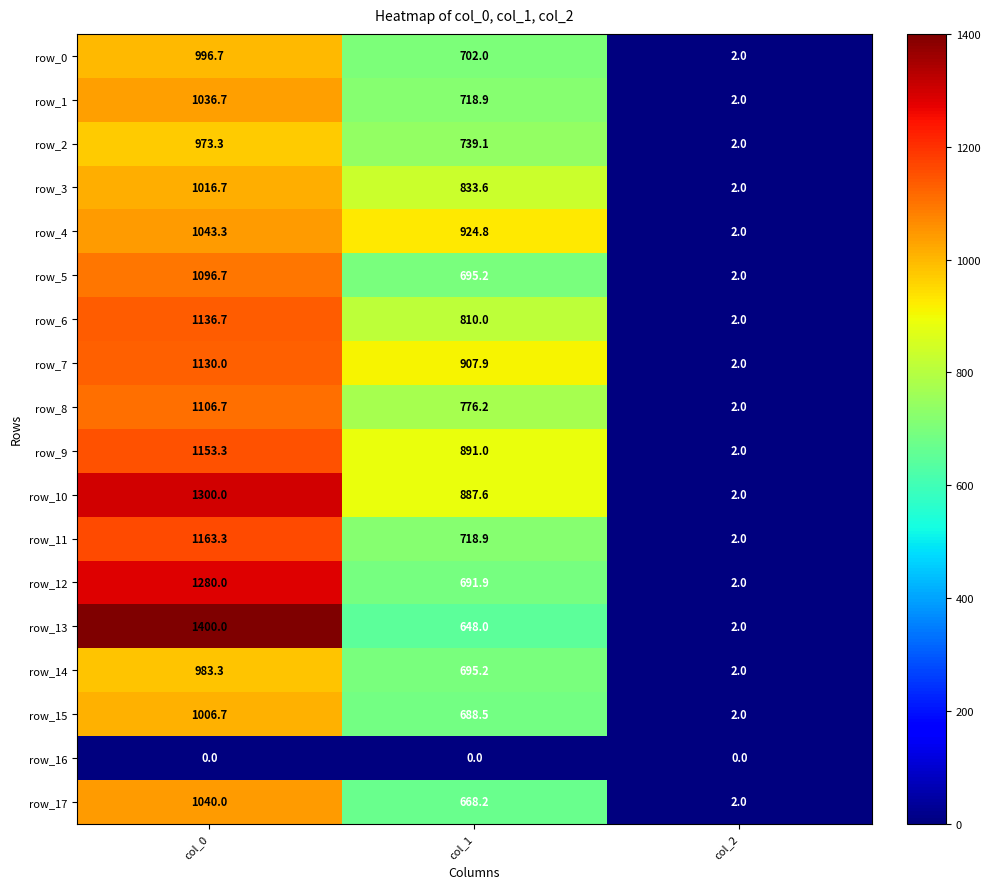

How many distinct data groups are displayed?

18